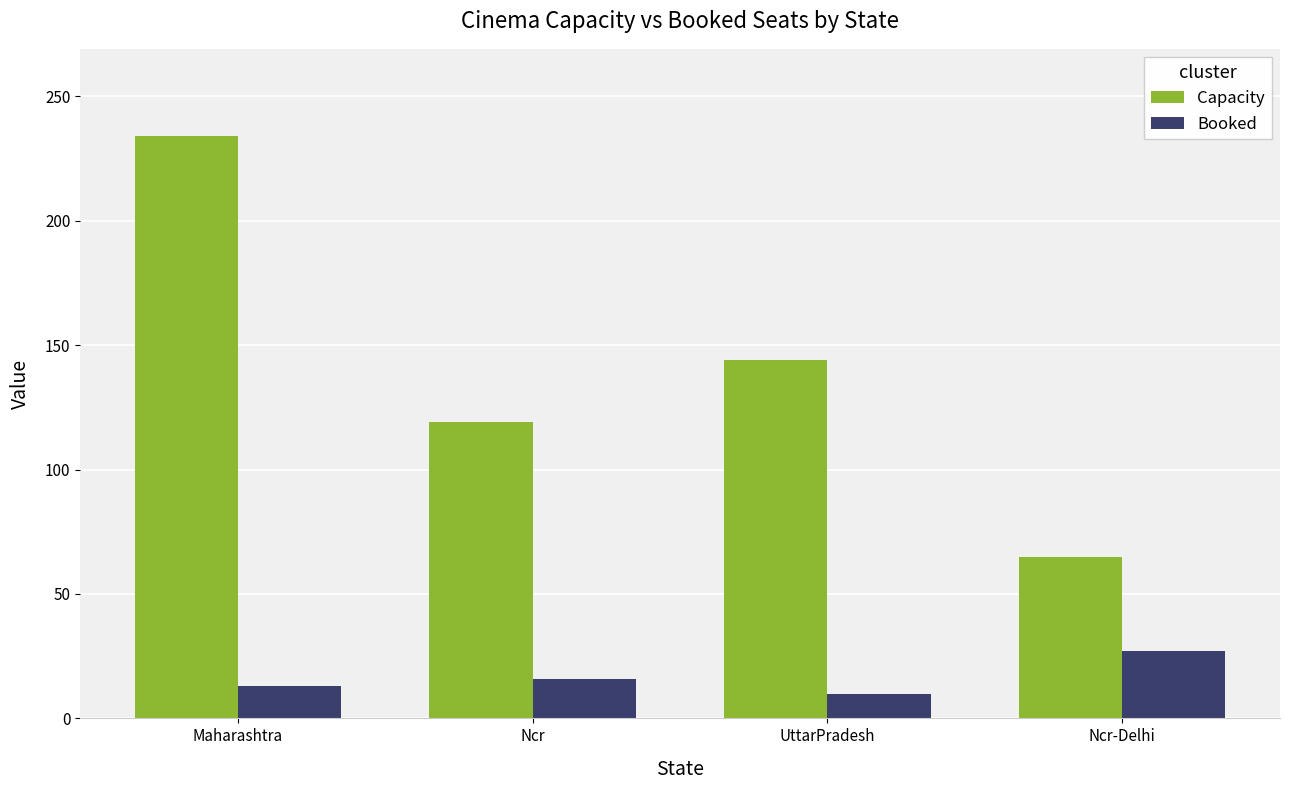

What value does the Capacity series have at Ncr?

119